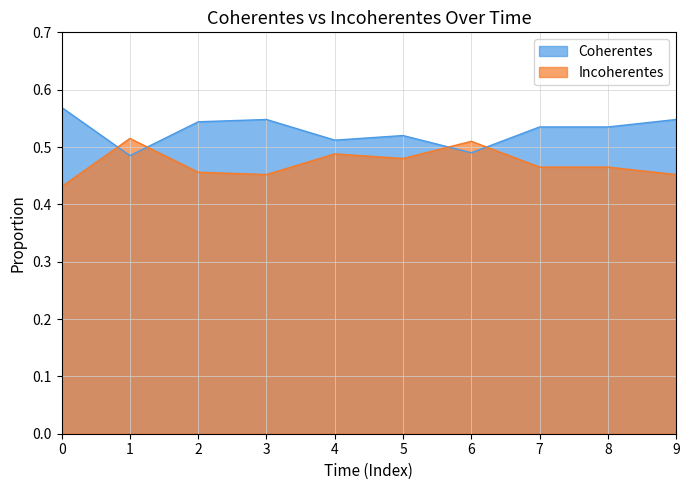

Rank the series by their average value, from lowest to highest.

Incoherentes, Coherentes